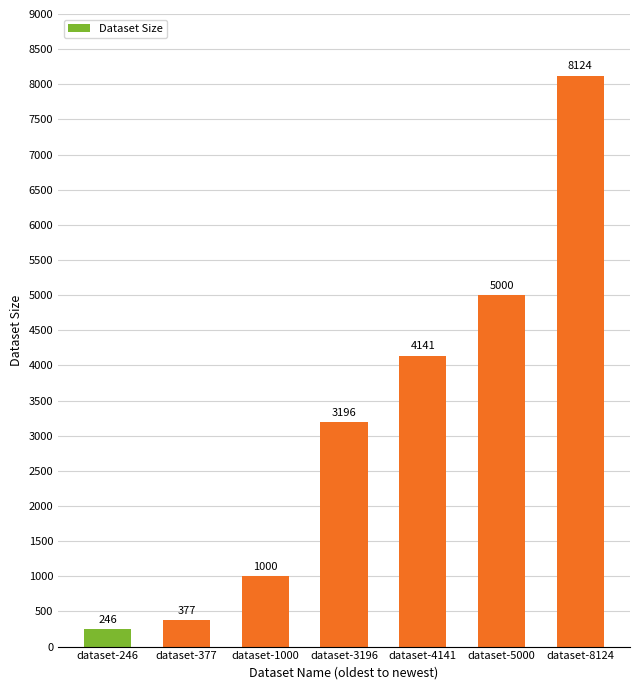

What is the average value?

3155